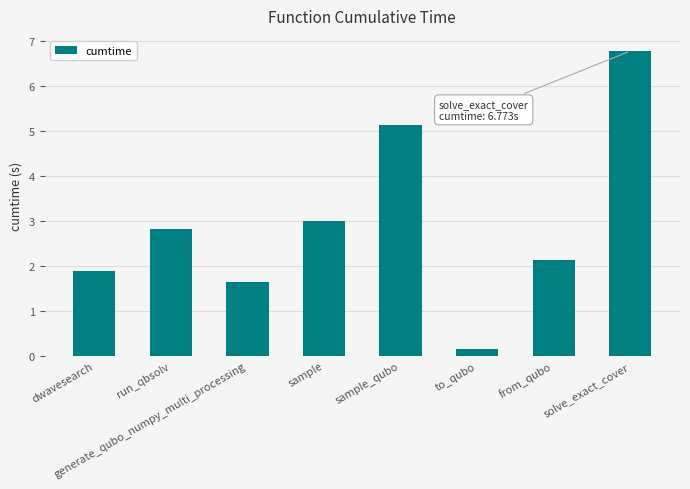

How many bars are there in total?

8